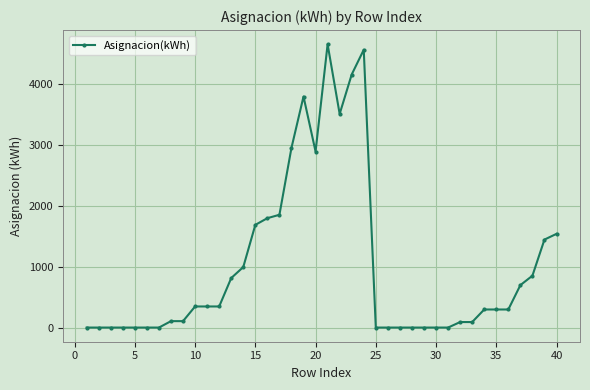

True or false: there are more than 1 points higher than both neighbors.

True